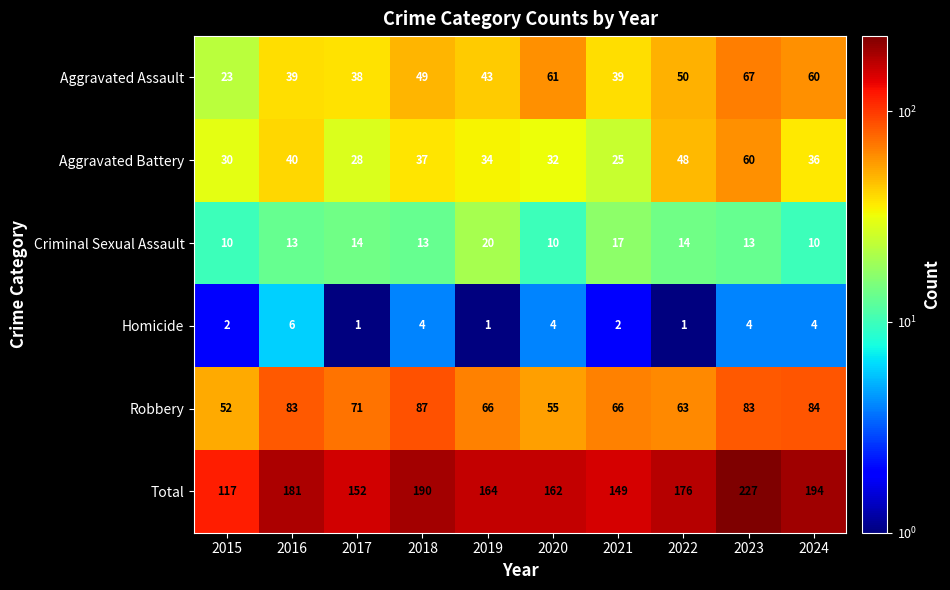

What is the maximum value for Criminal Sexual Assault?

20